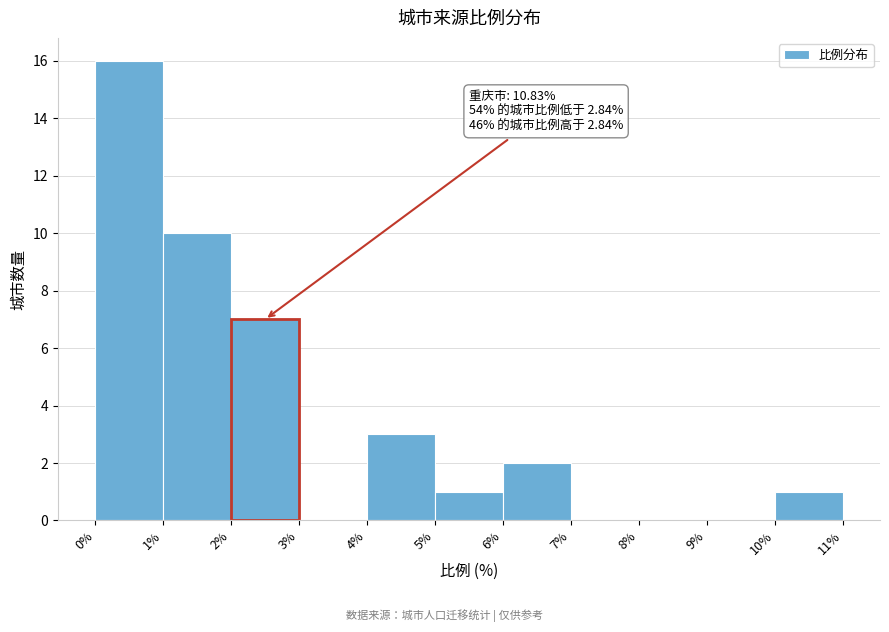

Which range on the x-axis has the tallest bar?

0% to 1%